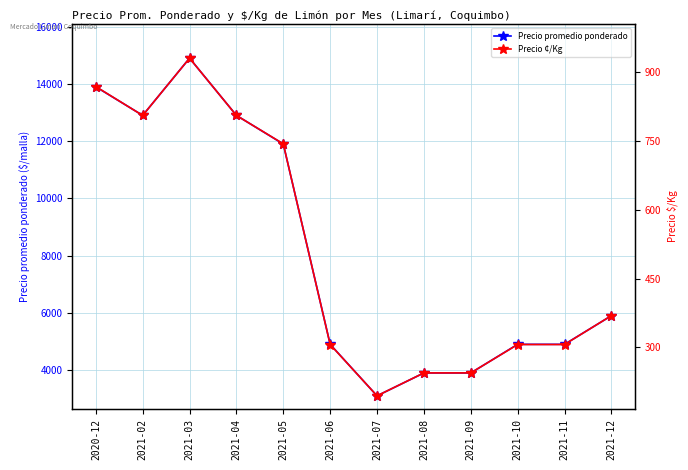

What is the difference between the maximum and minimum values in the Precio promedio ponderado series?

11800